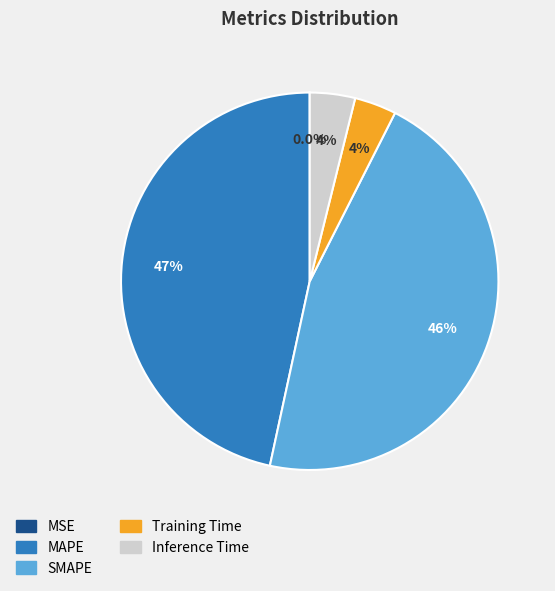

What percentage is NOT represented by Training Time?

96.4%